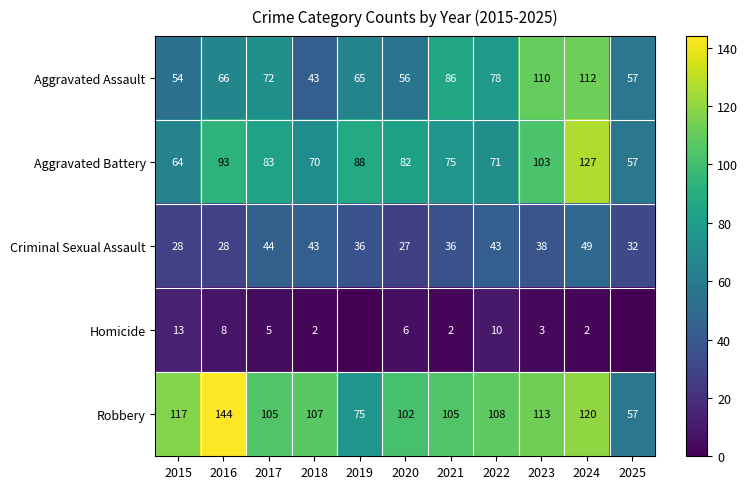

The Aggravated Battery series shows 93 at 2016. True or false?

True